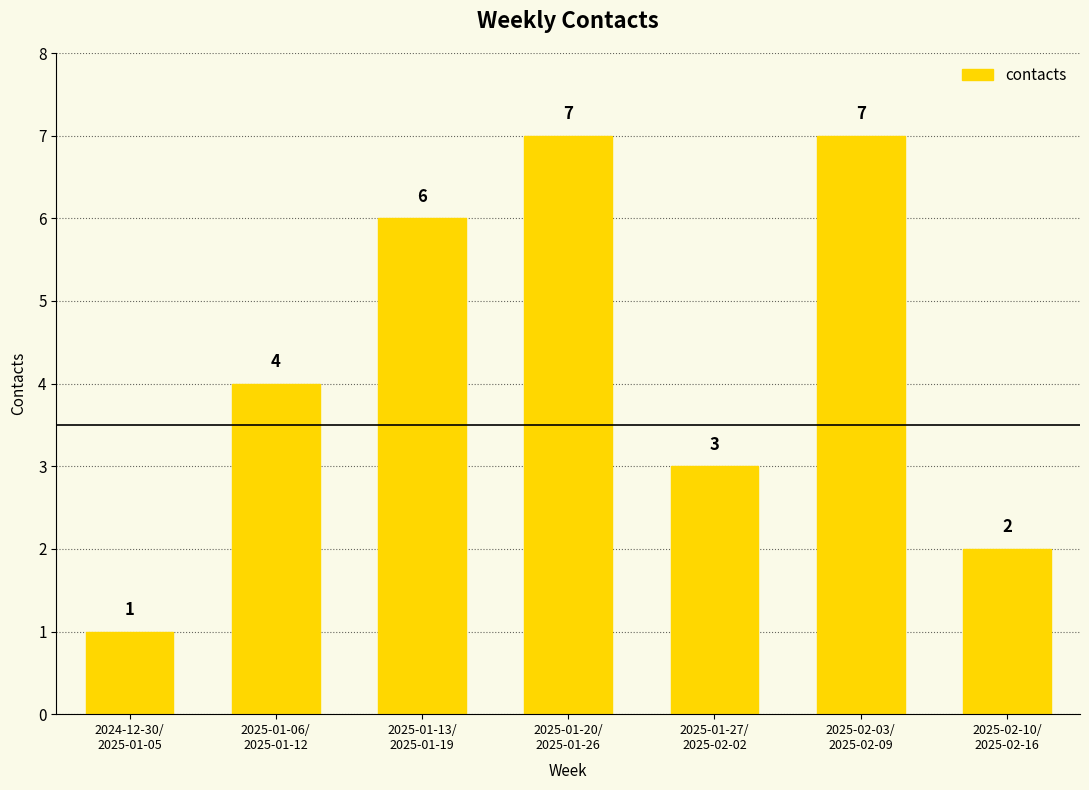

What is the difference between the values at 2025-01-27/
2025-02-02 and 2025-01-13/
2025-01-19?

3